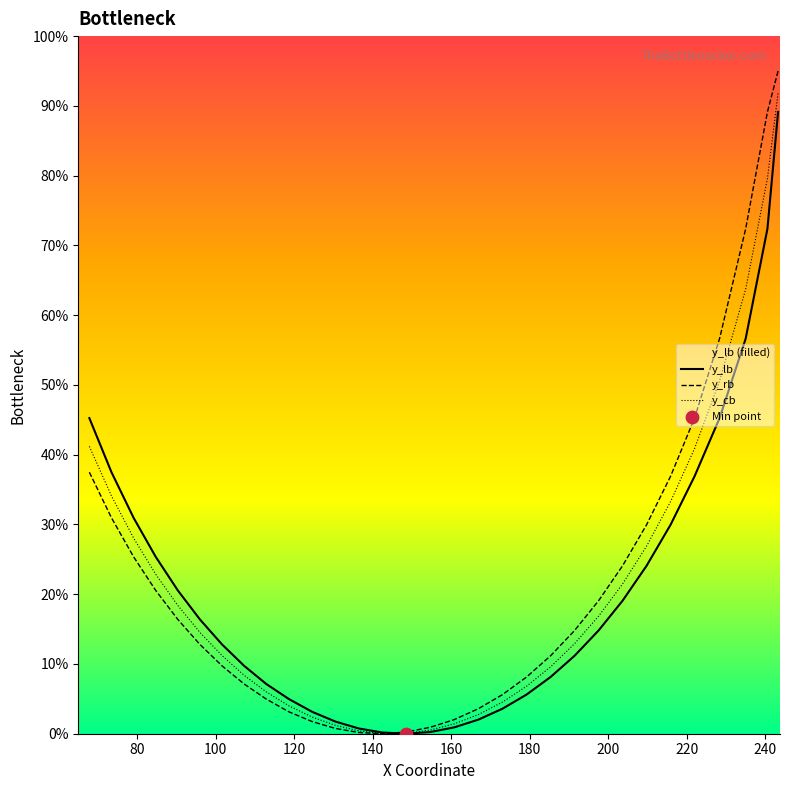

What is the maximum value shown in the chart?

95.0